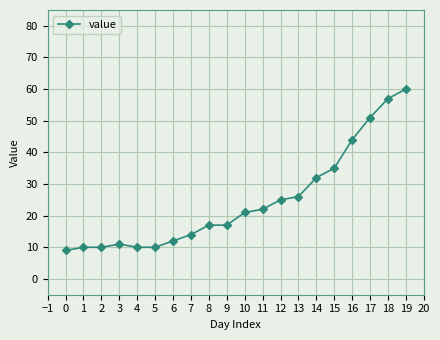

How many distinct data groups are displayed?

1